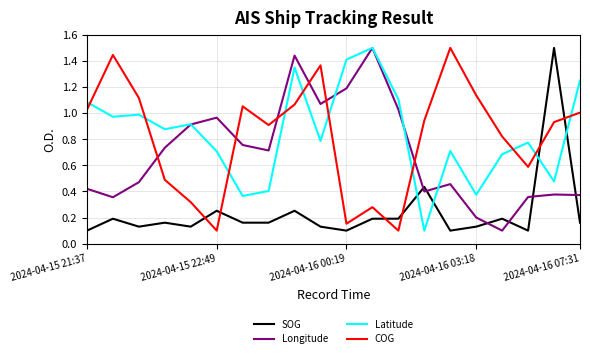

How many times do COG and Latitude cross each other?

10